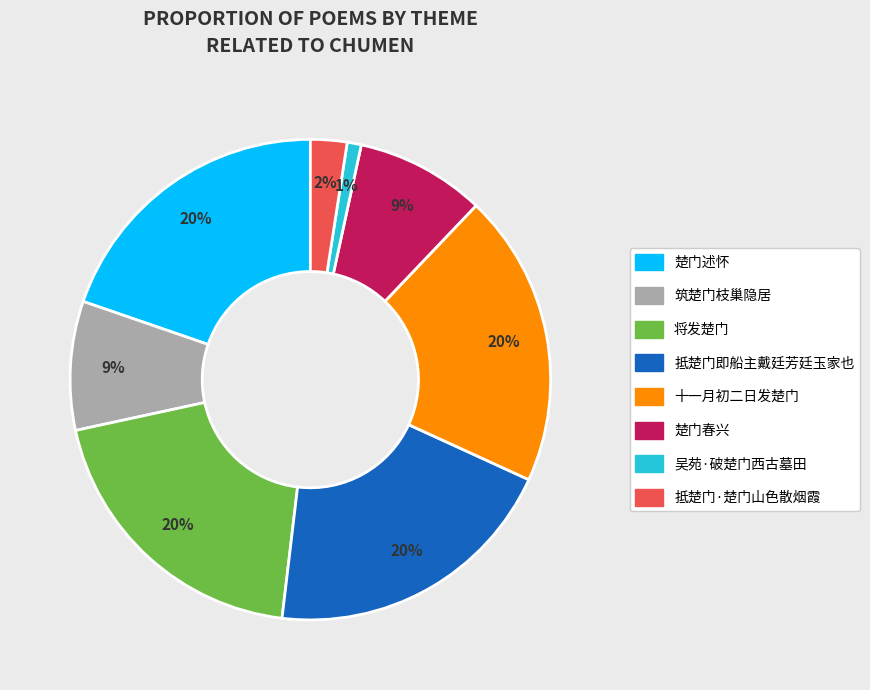

Which category has the smallest portion of the pie?

吴苑·破楚门西古墓田